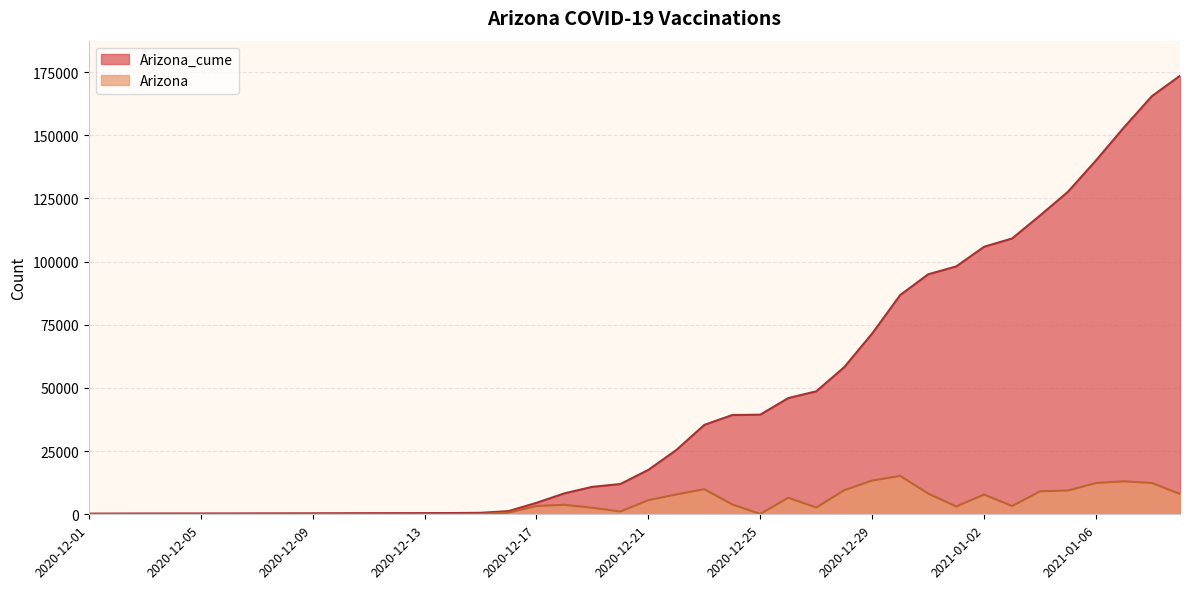

How many data points does each series have?

40